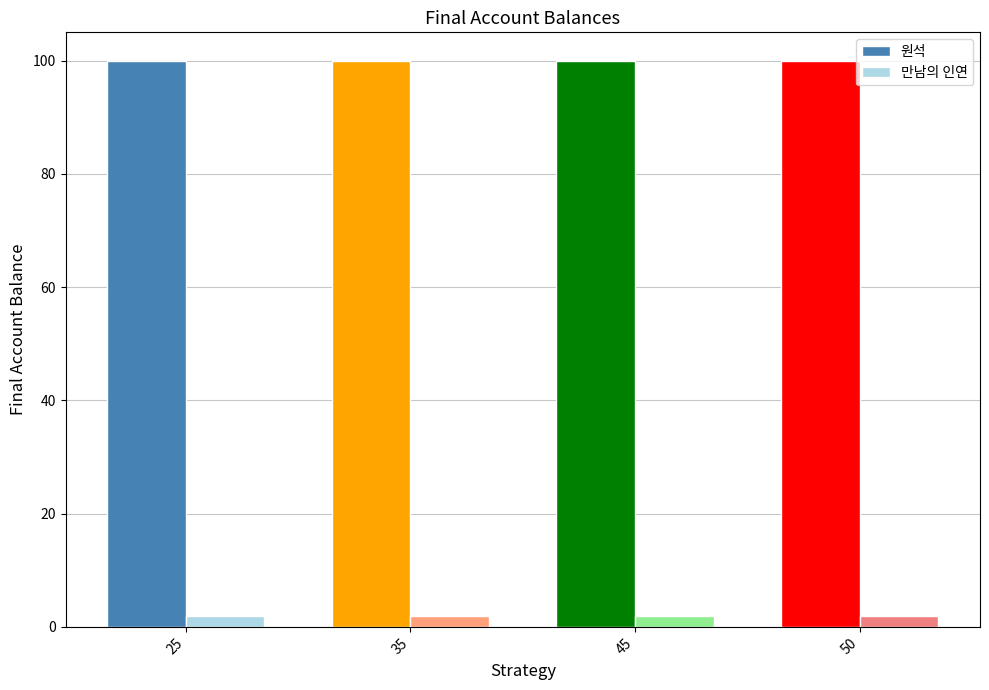

What is the highest value of the 원석 series?

100